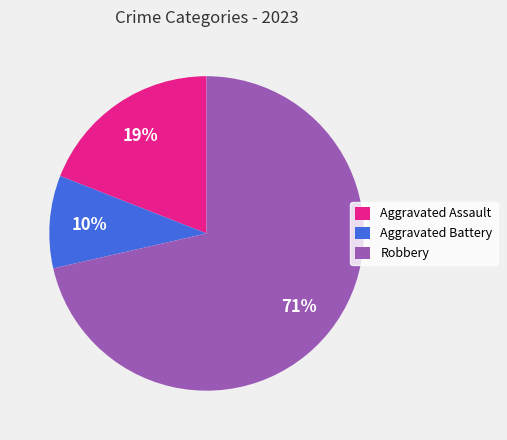

What percentage is the Aggravated Battery slice, to the nearest percent?

10%